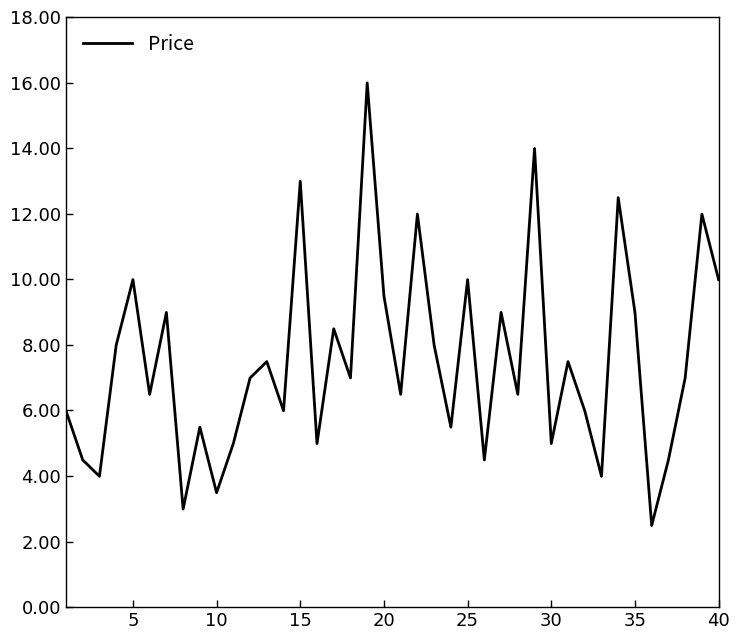

What is the difference between the maximum and minimum values?

13.5